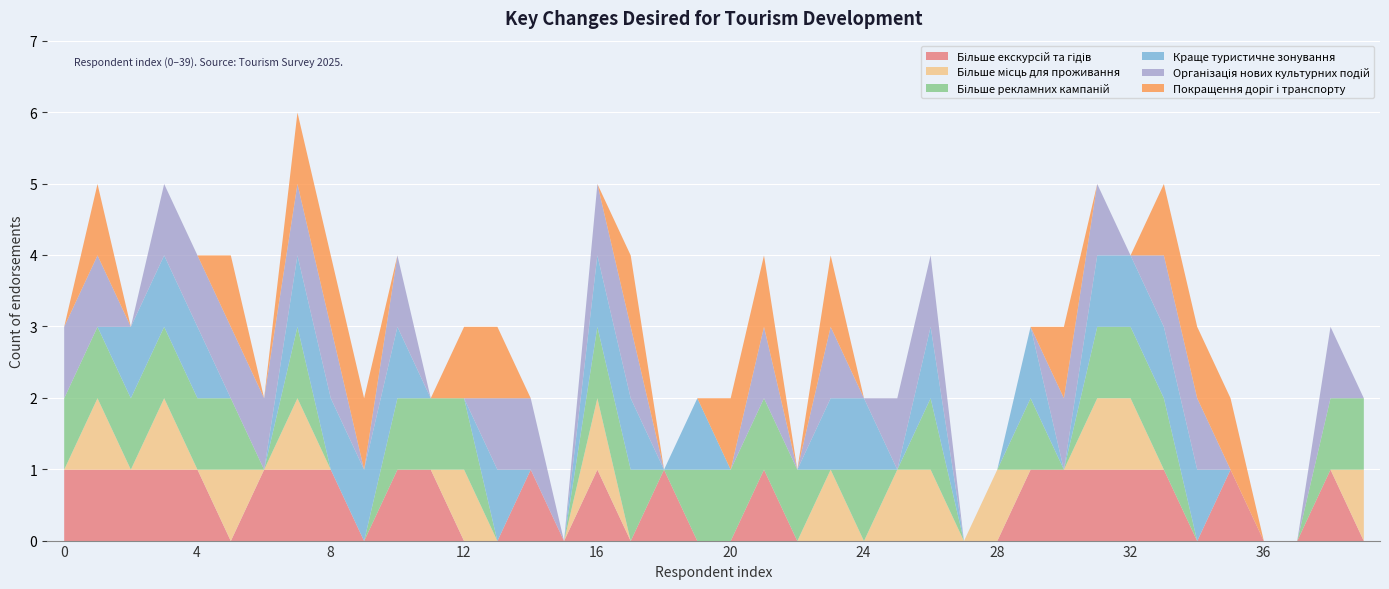

Rank the series by their maximum value, from highest to lowest.

Більше екскурсій та гідів, Більше місць для проживання, Більше рекламних кампаній, Краще туристичне зонування, Організація нових культурних подій, Покращення доріг і транспорту